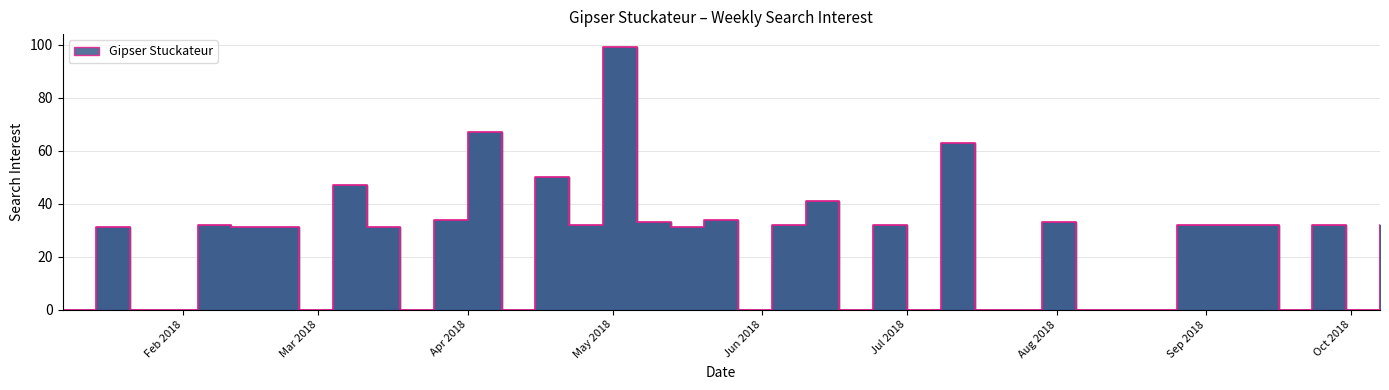

Reading right to left, transcribe all the data shown in this chart.

32	0	32	0	32	32	32	0	0	0	33	0	0	63	0	32	0	41	32	0	34	31	33	99	32	50	0	67	34	0	31	47	0	31	31	32	0	0	31	0